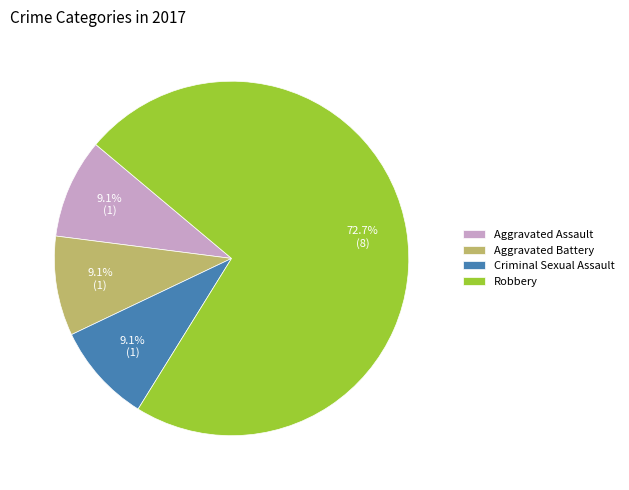

Is there a majority slice in this chart?

Yes